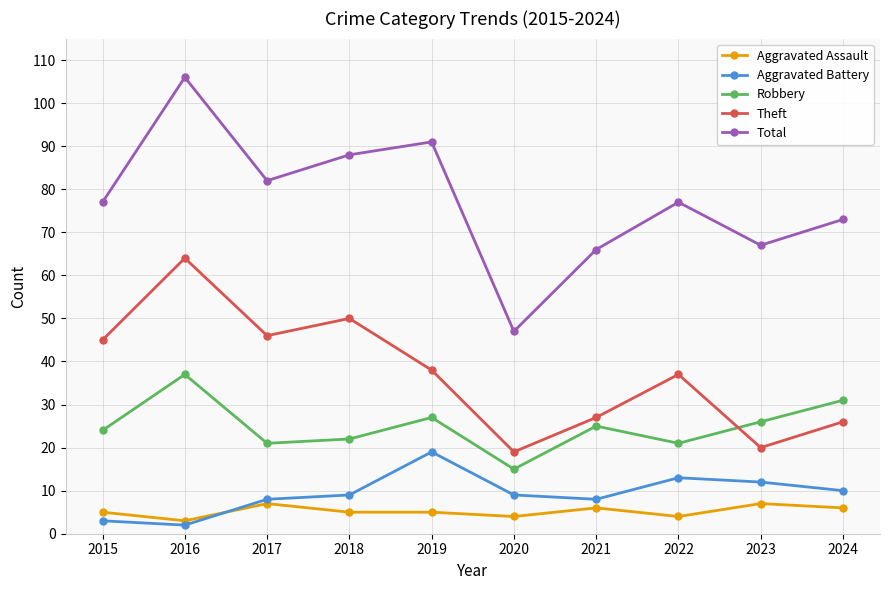

At which category does Robbery reach its first local peak?

2016